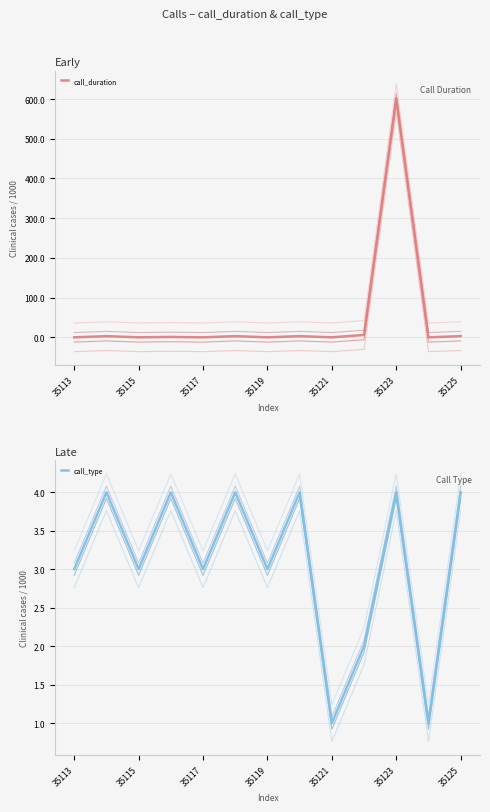

How many lines are shown in the chart?

2